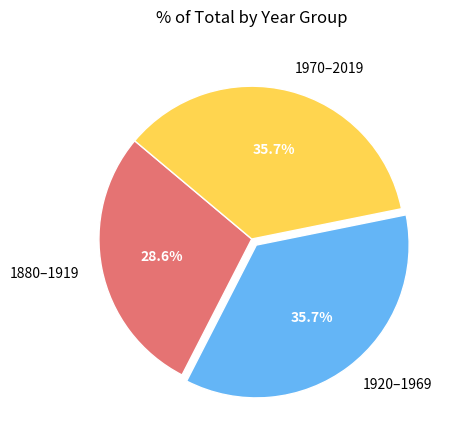

Which category has the smallest portion of the pie?

1880–1919